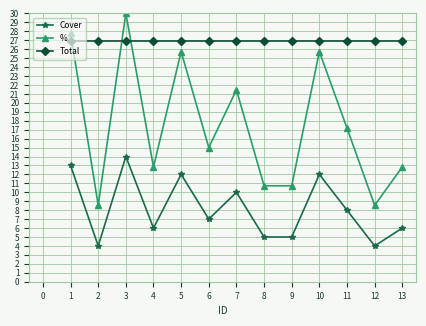

Is it true that % equals 2.8 at 8?

False